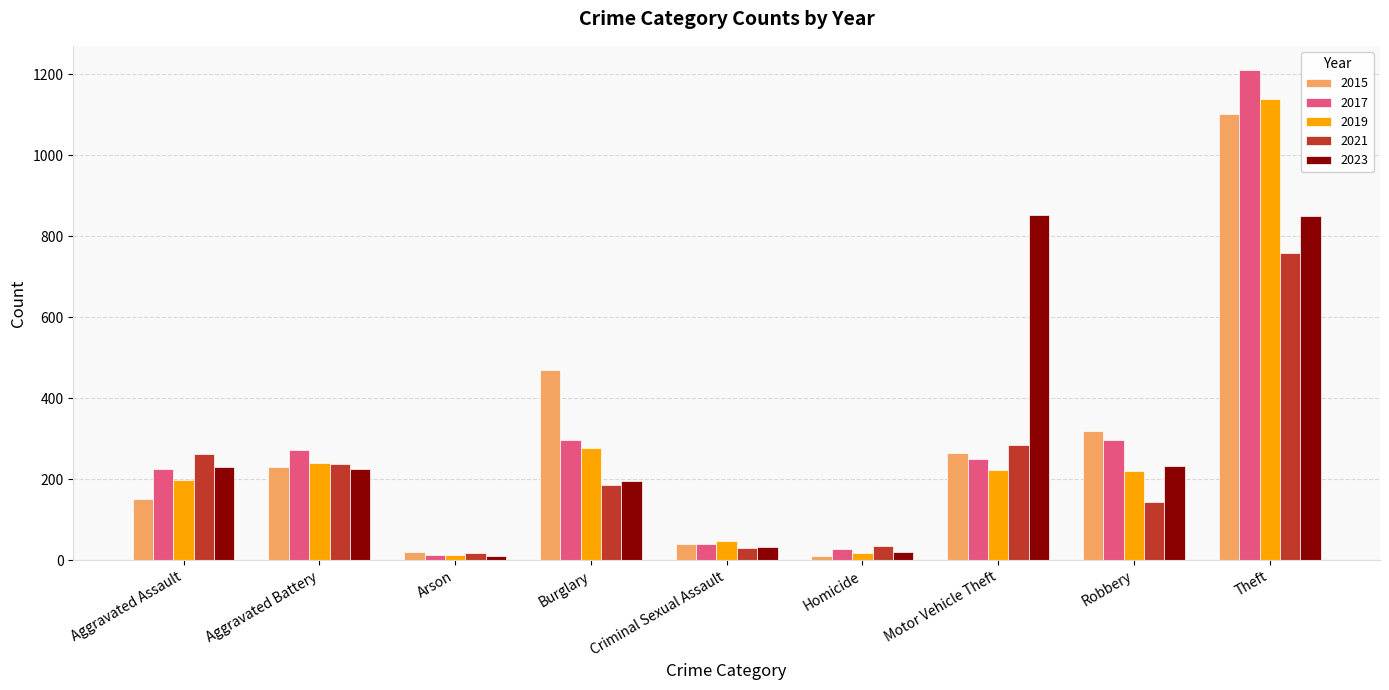

Where is 2021 nearest to the value 388?

Motor Vehicle Theft